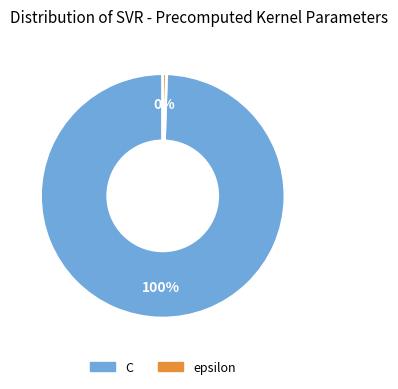

Which category has the smallest portion of the pie?

epsilon